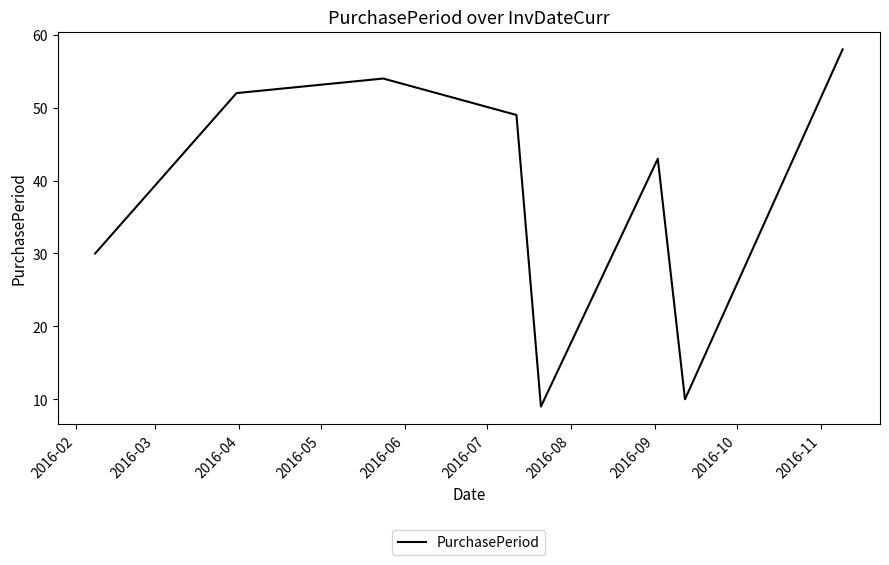

How many interior local peaks (higher than both neighbors) does the data have?

2